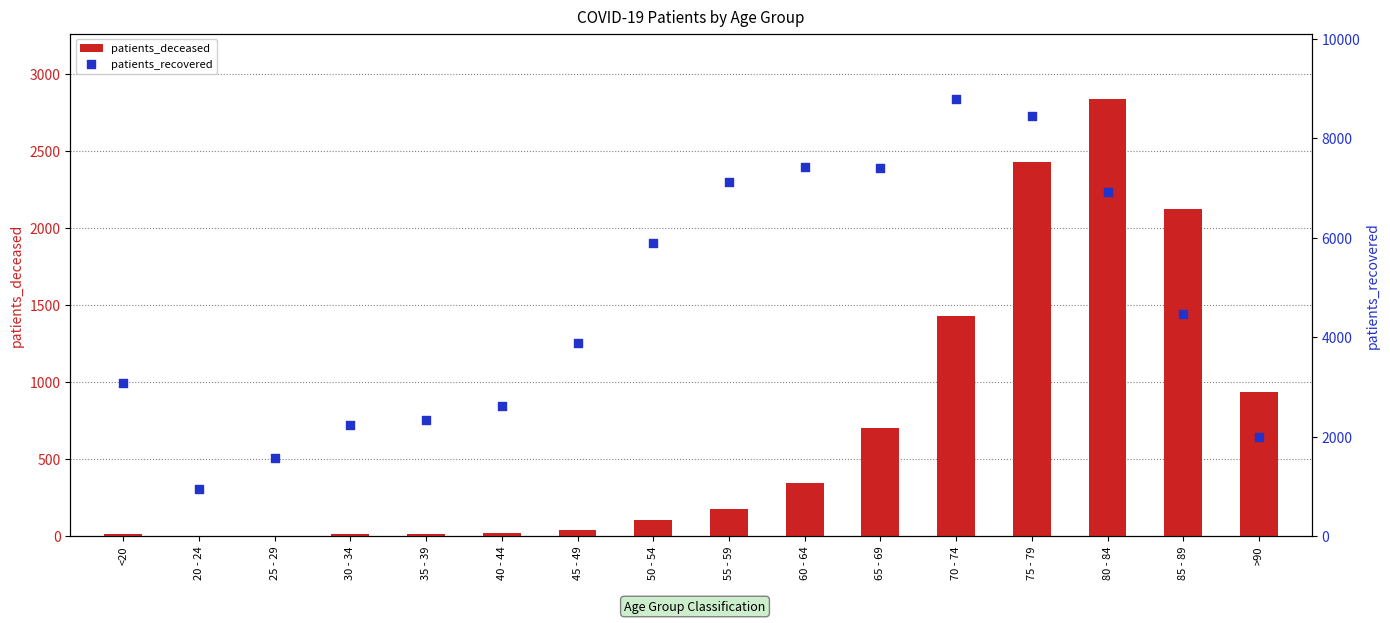

Which series has the largest total across all categories?

patients_recovered